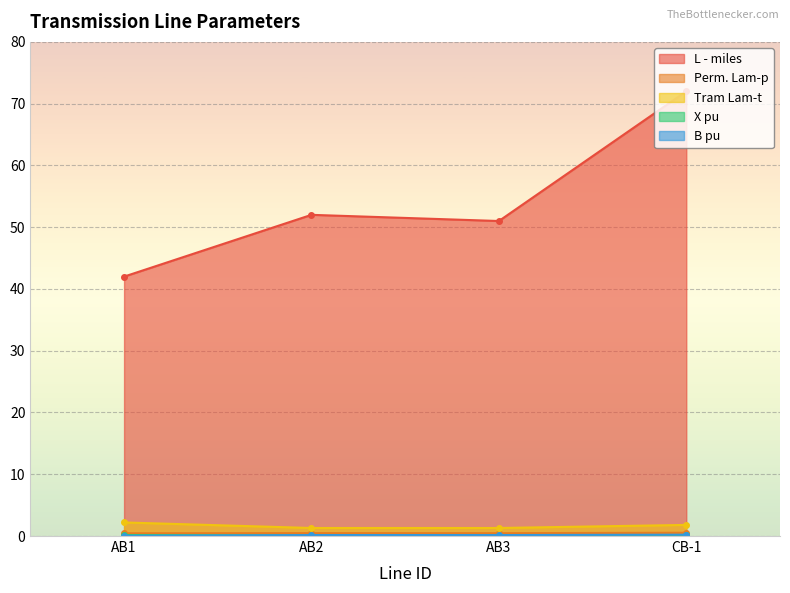

True or false: B pu has a value of 0.0 at AB1.

True